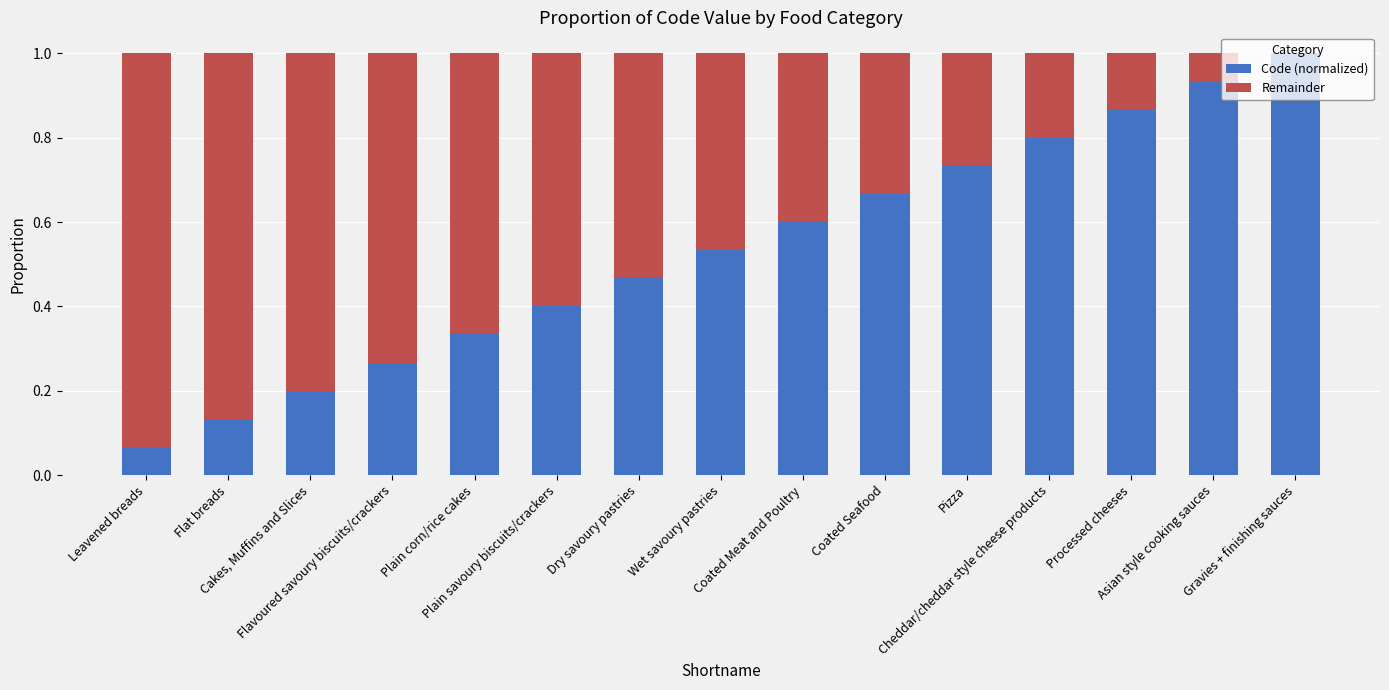

List the labels in order of Code (normalized) value, largest first.

Gravies + finishing sauces, Asian style cooking sauces, Processed cheeses, Cheddar/cheddar style cheese products, Pizza, Coated Seafood, Coated Meat and Poultry, Wet savoury pastries, Dry savoury pastries, Plain savoury biscuits/crackers, Plain corn/rice cakes, Flavoured savoury biscuits/crackers, Cakes, Muffins and Slices, Flat breads, Leavened breads